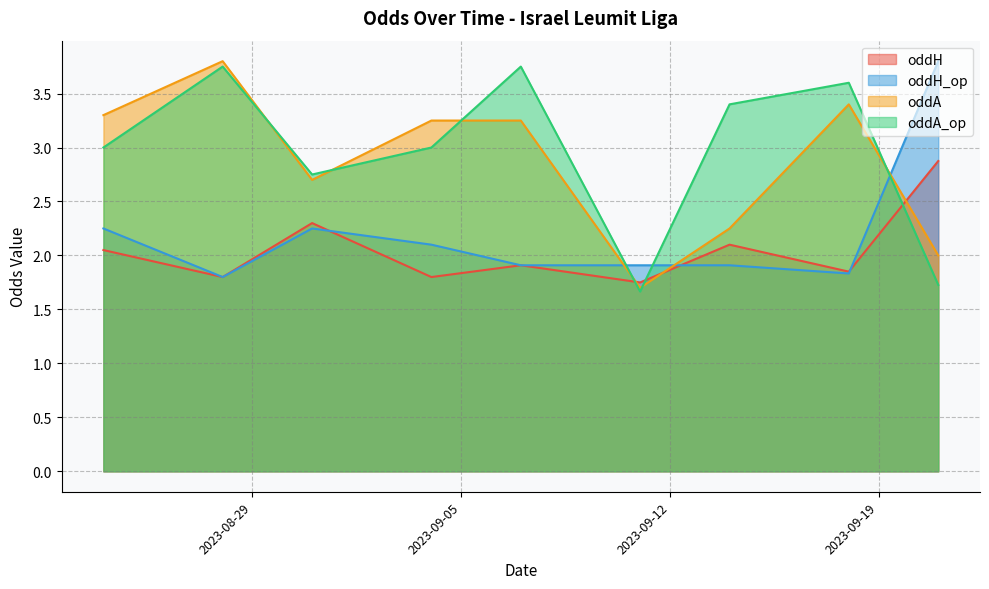

How many intersections are there between oddH and oddA_op?

3